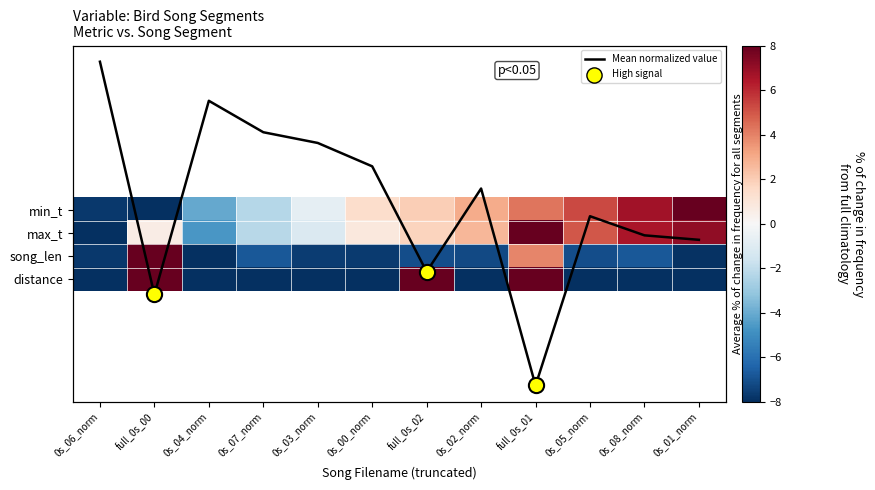

At which category does the chart reach its peak across all series?

0s_01_norm